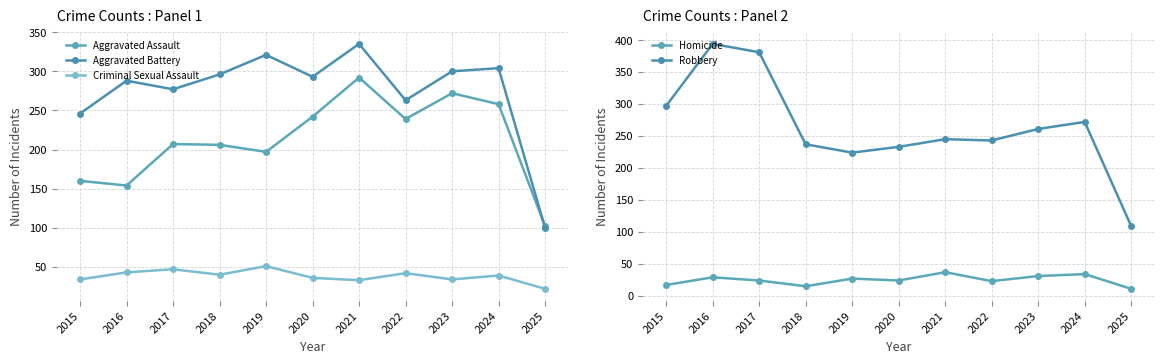

What is the difference between the maximum and minimum values in the Robbery series?

285